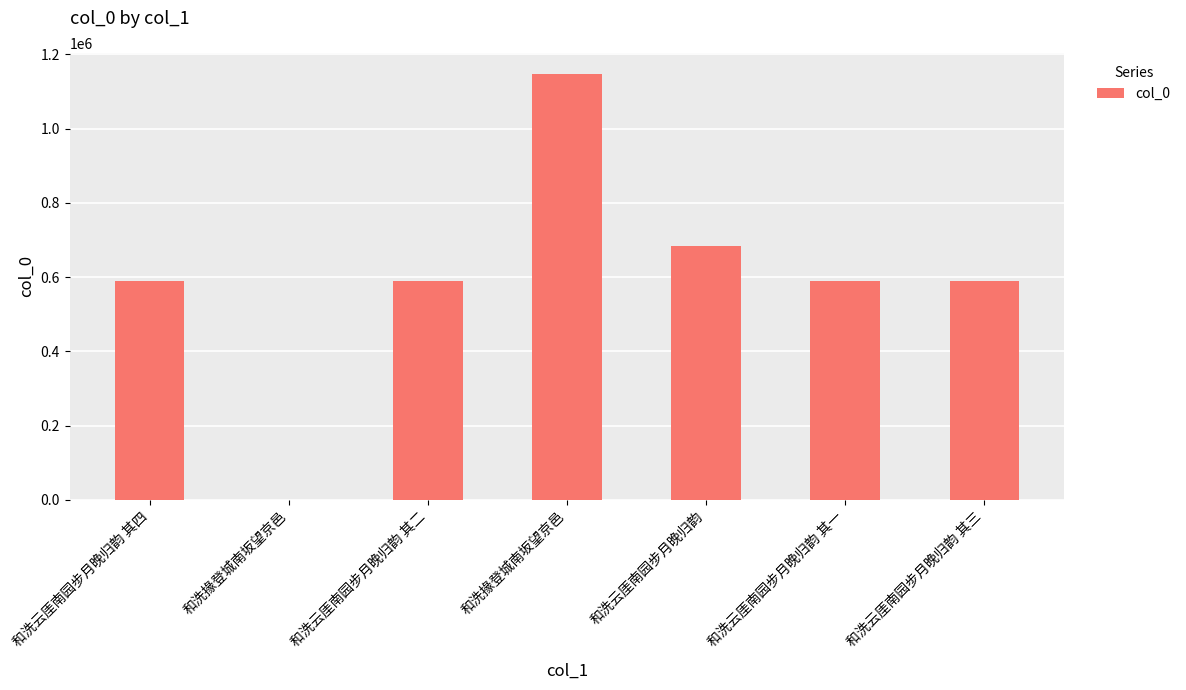

The value at 和洗云厓南园步月晚归韵 其二 is 768524. True or false?

False